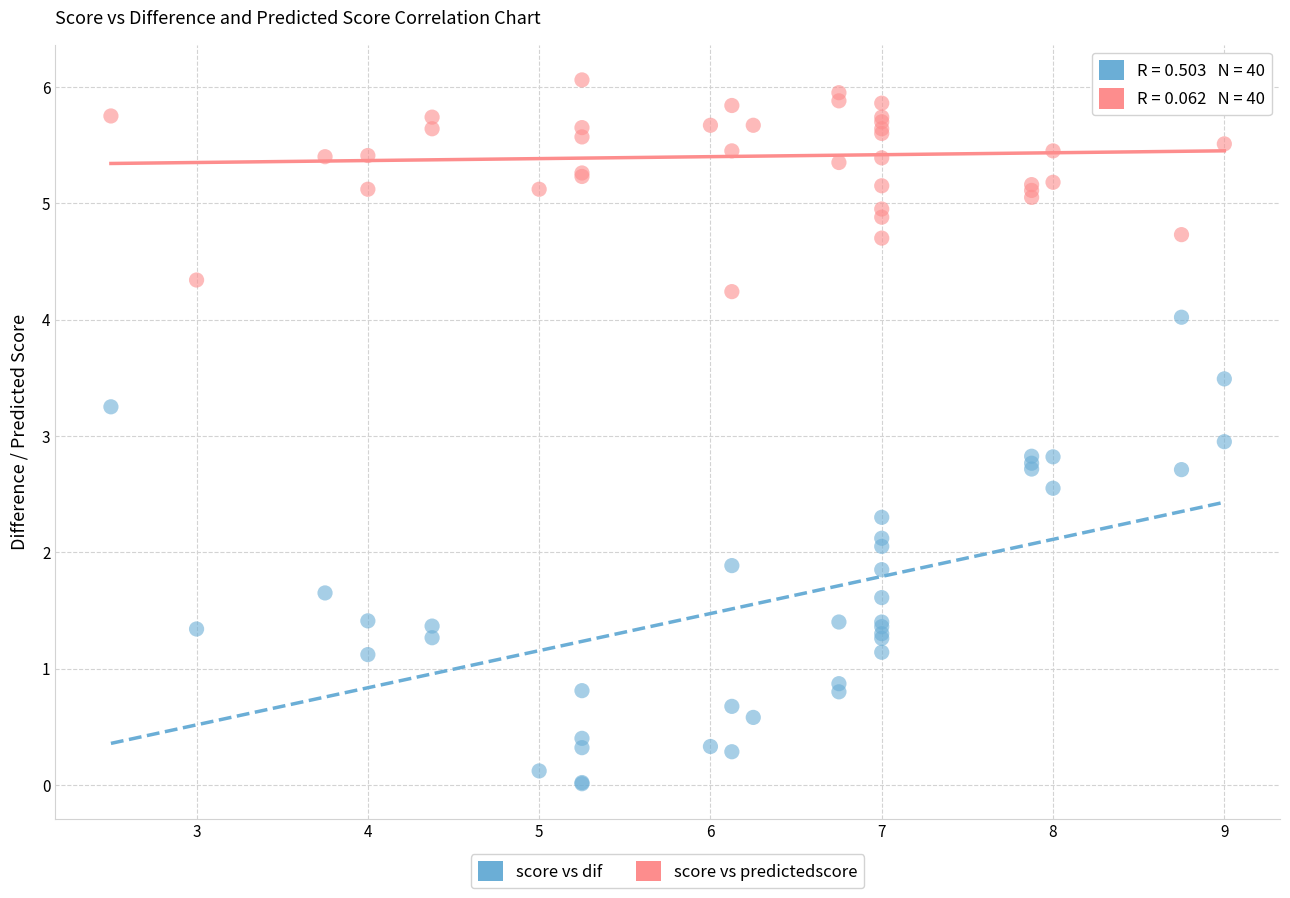

Which series reaches the minimum Y coordinate?

score vs dif